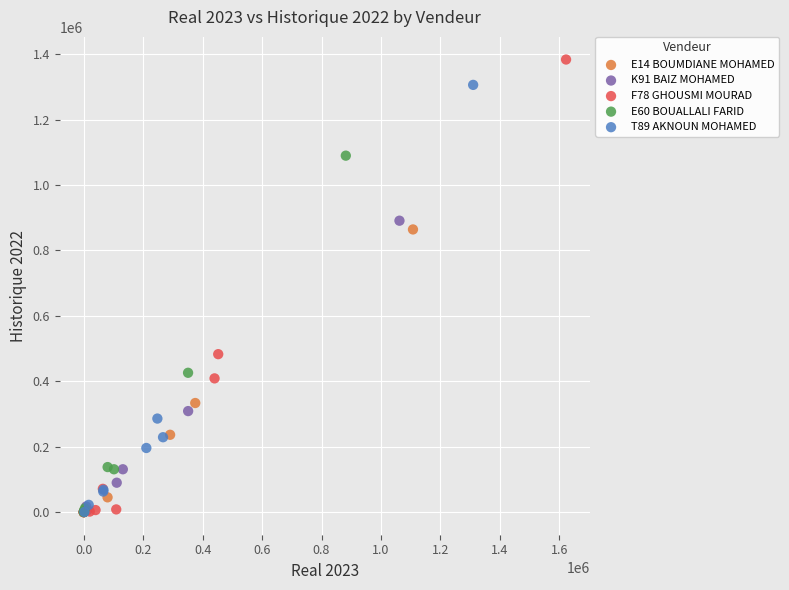

Which series contains the highest Y value?

F78 GHOUSMI MOURAD